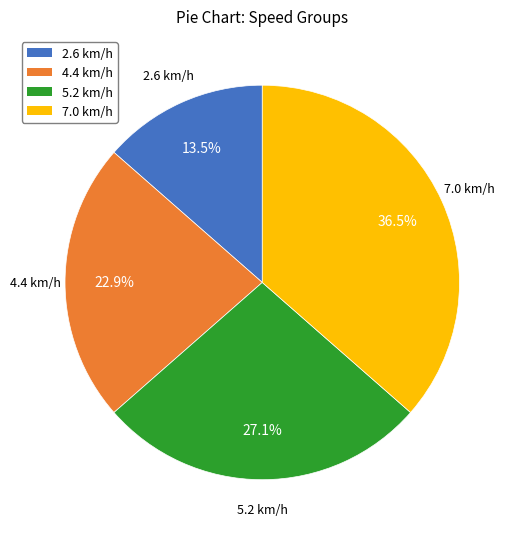

To the nearest percent, what is the difference between the 4.4 and 2.6 slice percentages?

9%